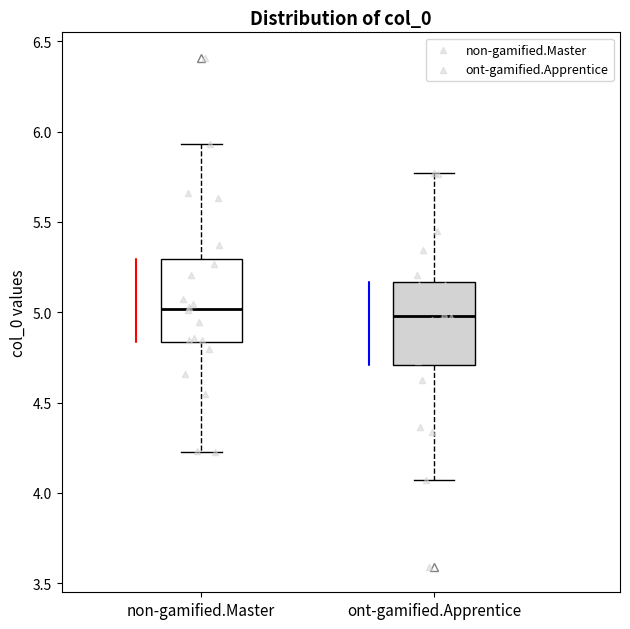

Reading left to right, read every box against the y-axis: the position of its median line, the range the box covers, and the ends of its whiskers. The values are not printed on the chart, so give them approximately, as read against the axis.

non-gamified.Master: median 5.00, box 4.85 to 5.30, whiskers 4.25 to 5.95
ont-gamified.Apprentice: median 5.00, box 4.70 to 5.15, whiskers 4.05 to 5.75